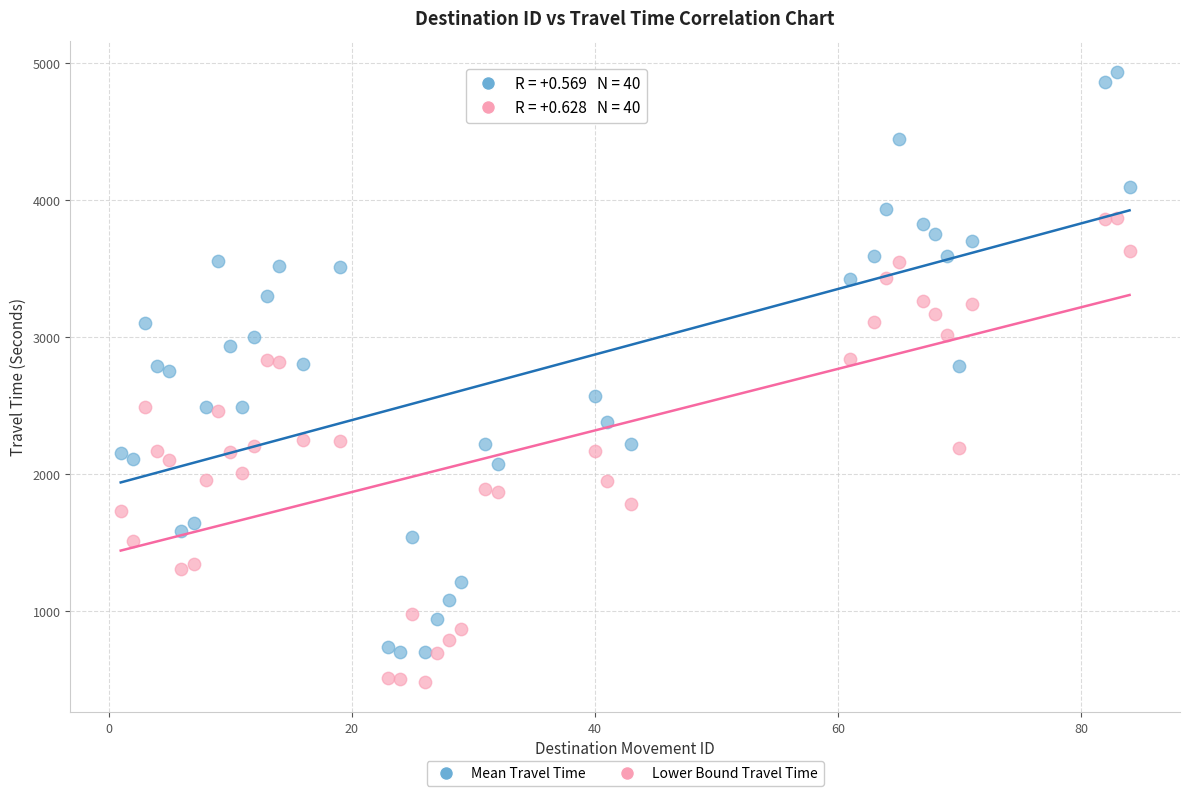

Which series has the widest spread of Y values?

Mean Travel Time